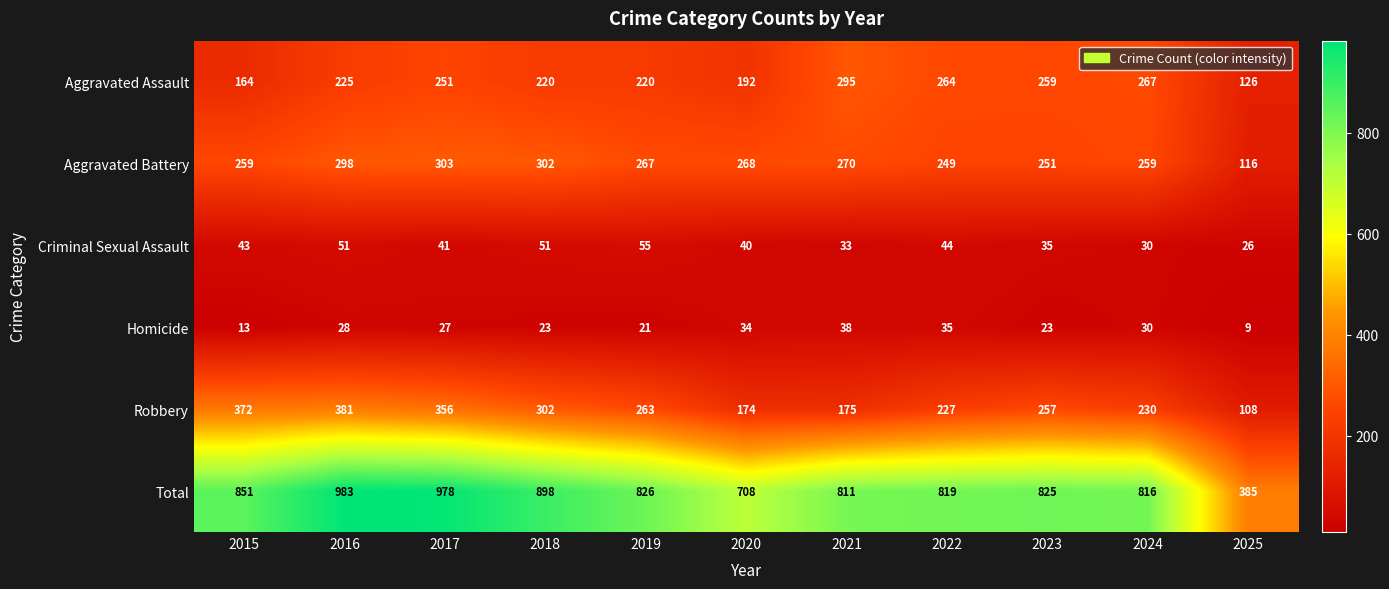

What is the maximum value shown in the chart?

983